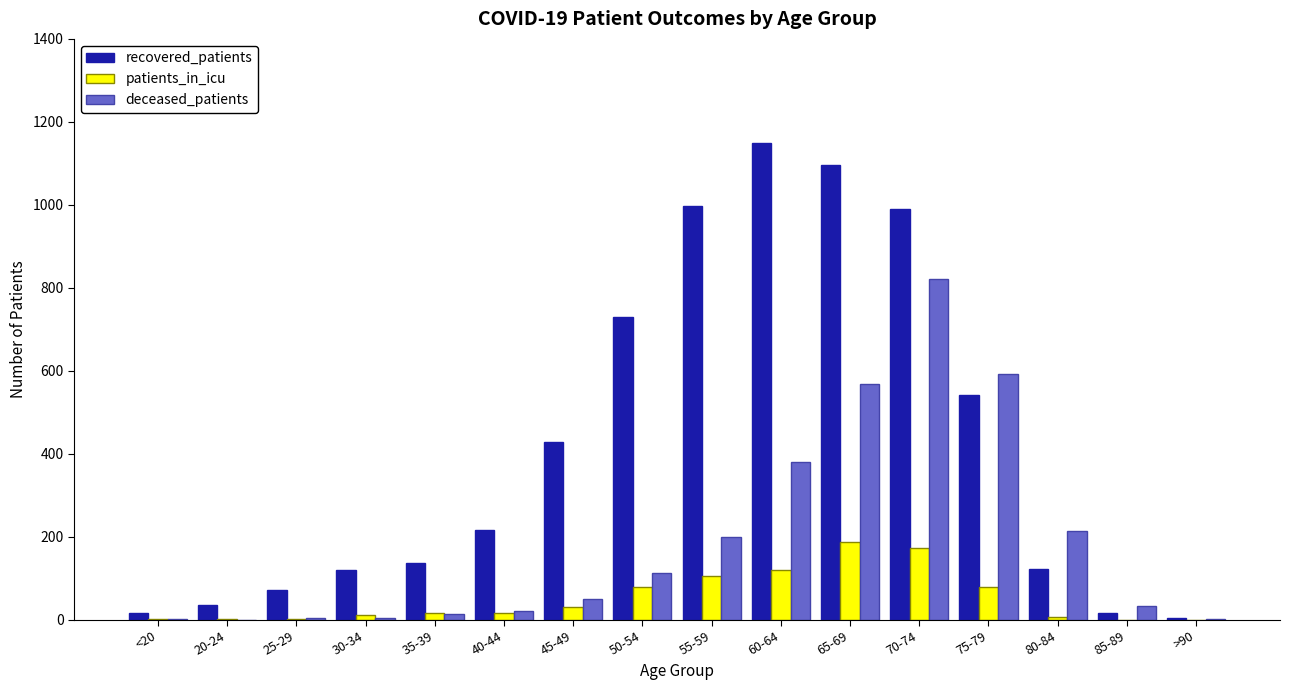

Between 45-49 and 55-59, which series saw the biggest shift?

recovered_patients